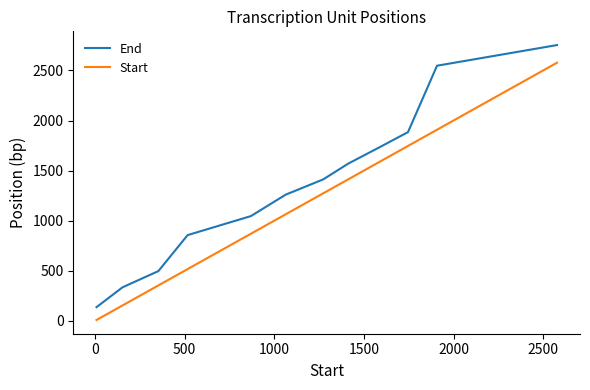

Rank the series by their average value, from highest to lowest.

End, Start